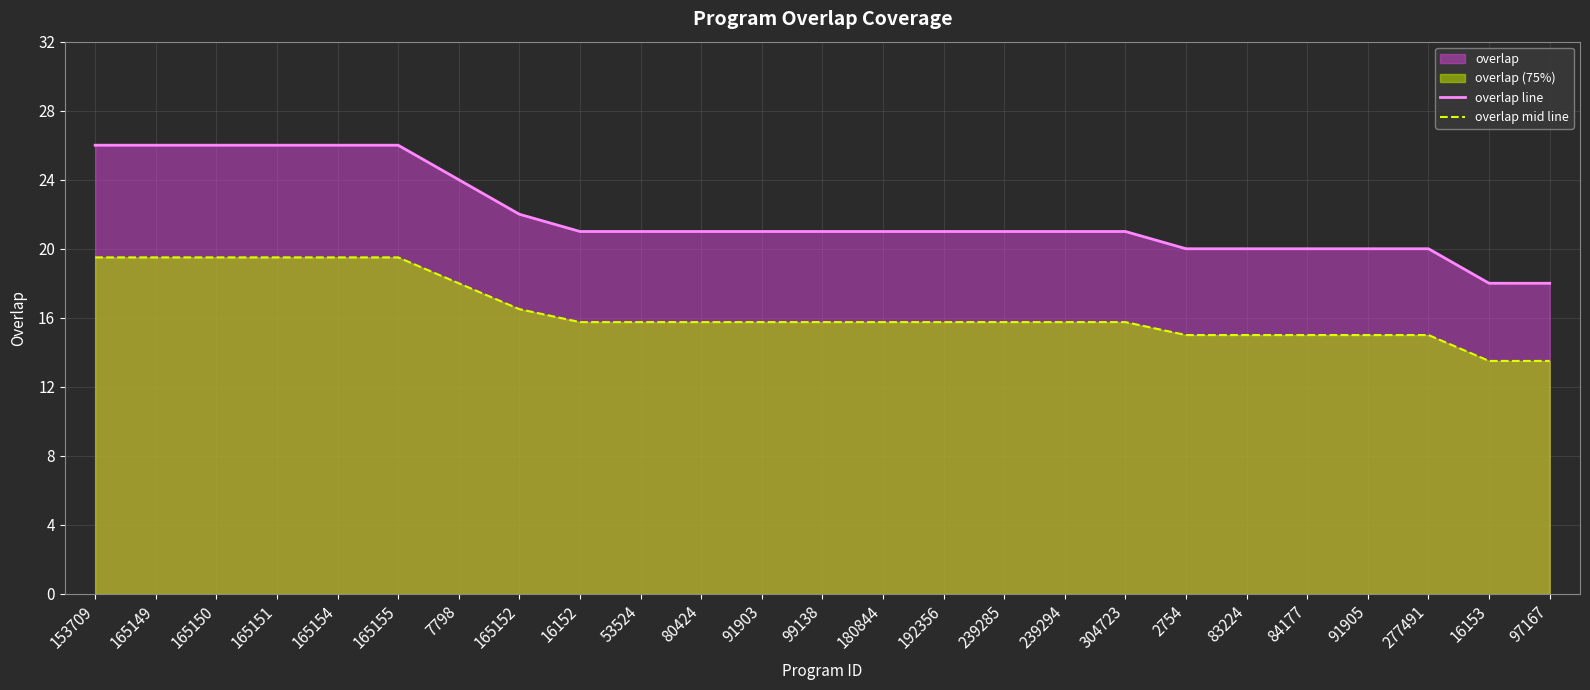

Count the overlap mid line values in the range 15 to 18.

17